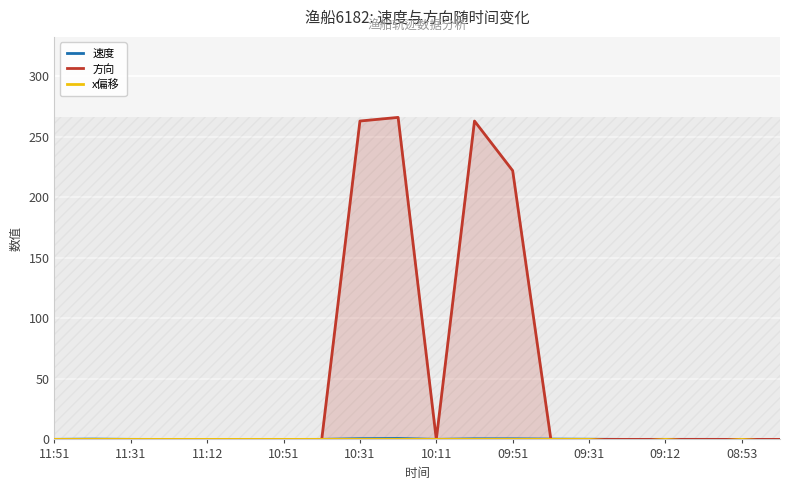

How many lines are shown in the chart?

3